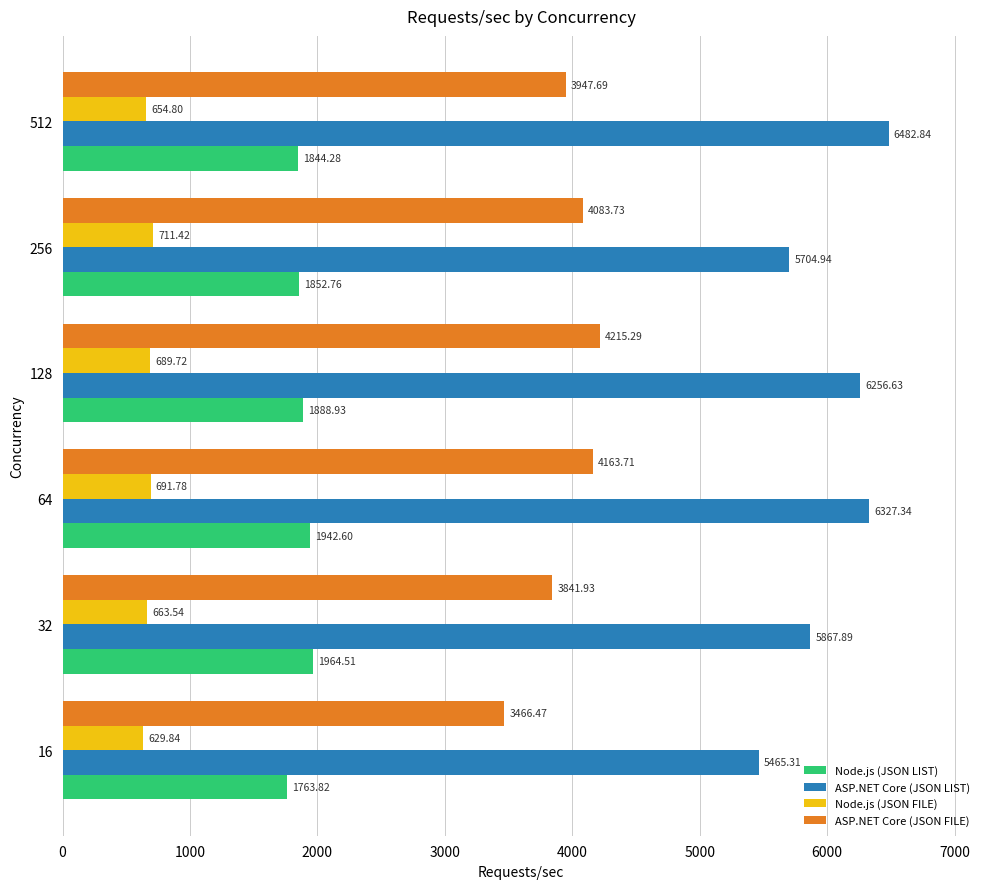

Rank the categories by ASP.NET Core (JSON LIST) value from highest to lowest.

512, 64, 128, 32, 256, 16